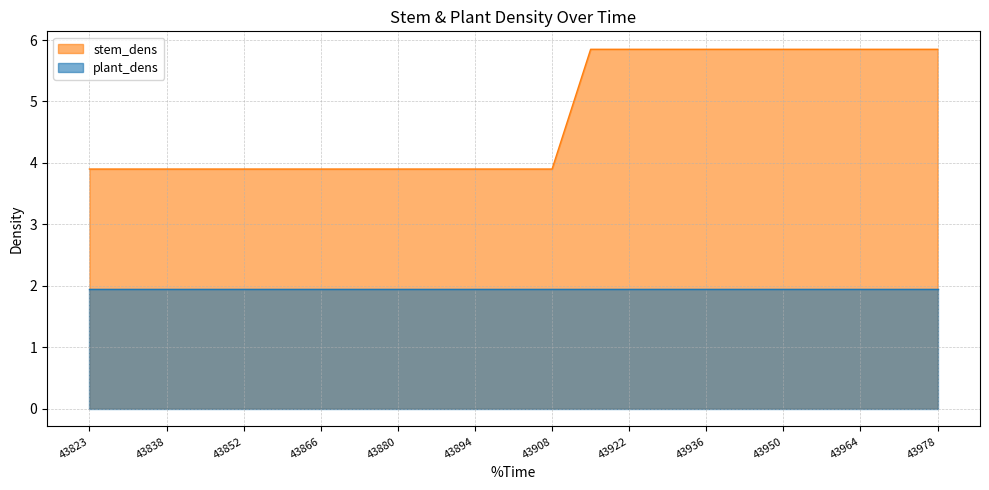

Reading left to right, extract all data points from this chart.

3.9	3.9	3.9	3.9	3.9	3.9	3.9	3.9	3.9	3.9	3.9	3.9	3.9	5.8	5.8	5.8	5.8	5.8	5.8	5.8	5.8	5.8	5.8